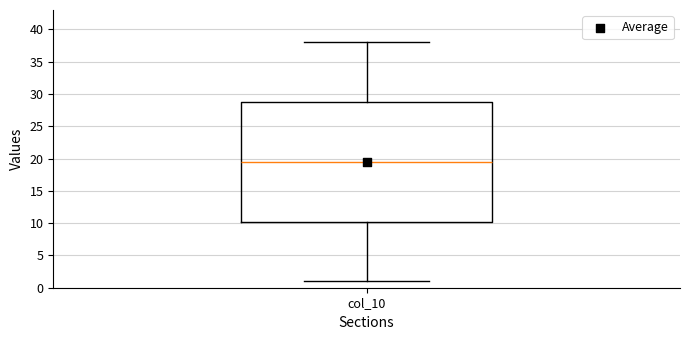

Where does the lower whisker of the box for col_10 end on the y-axis? The values are not printed on the chart, so give them approximately, as read against the axis.

1.0